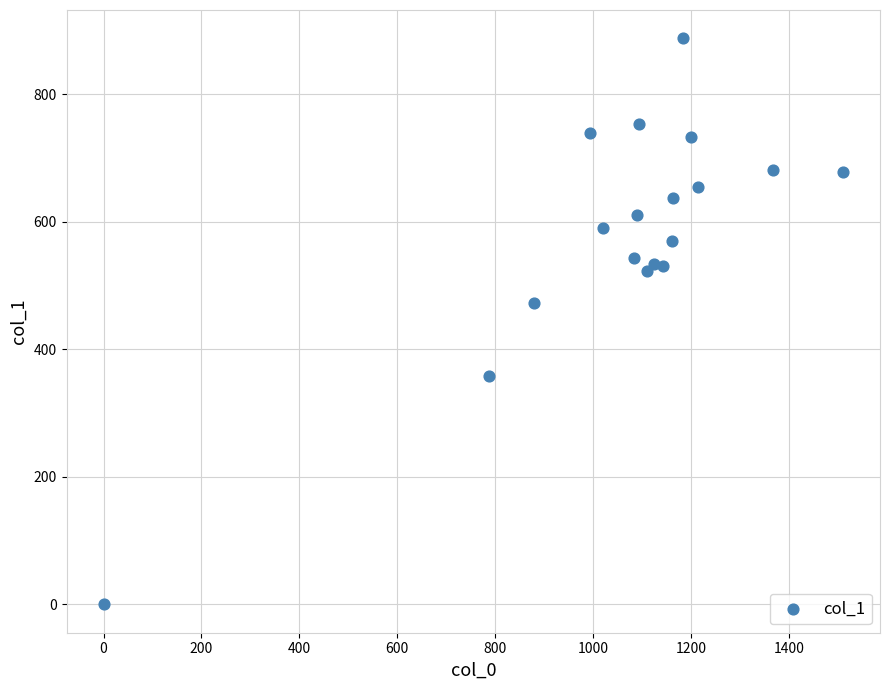

What is the range of Y values (max minus min)?

887.6